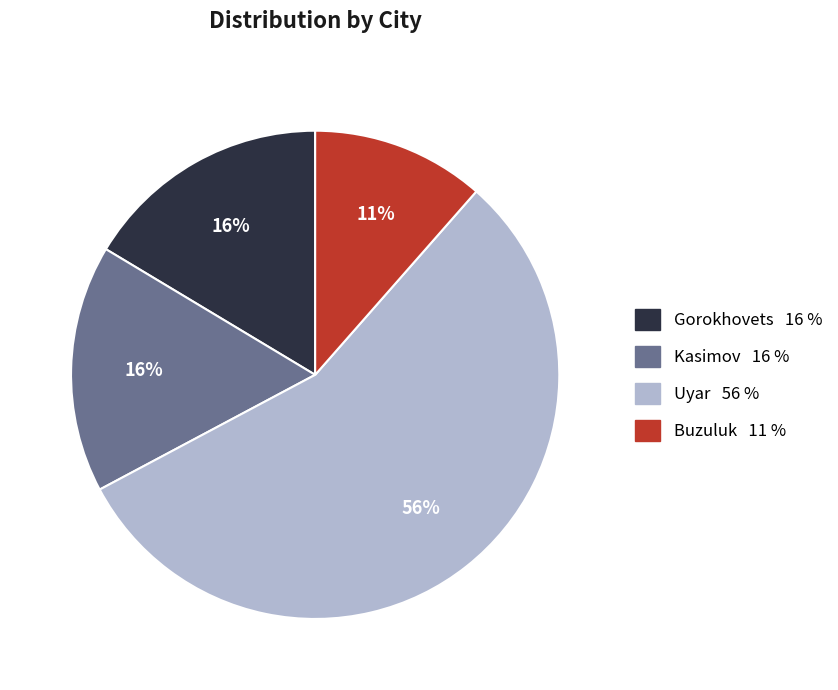

What is the majority slice?

Uyar